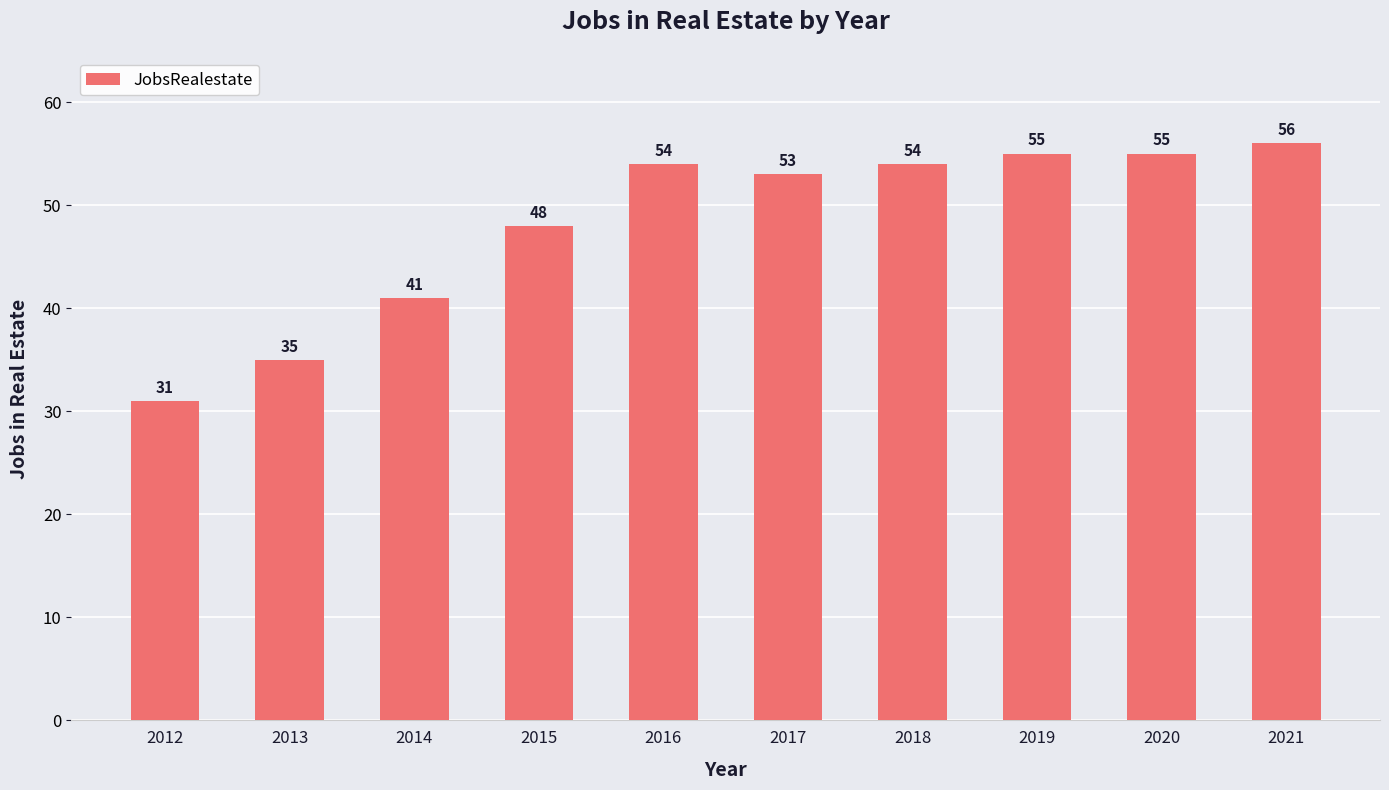

Read the value at 2019.

55